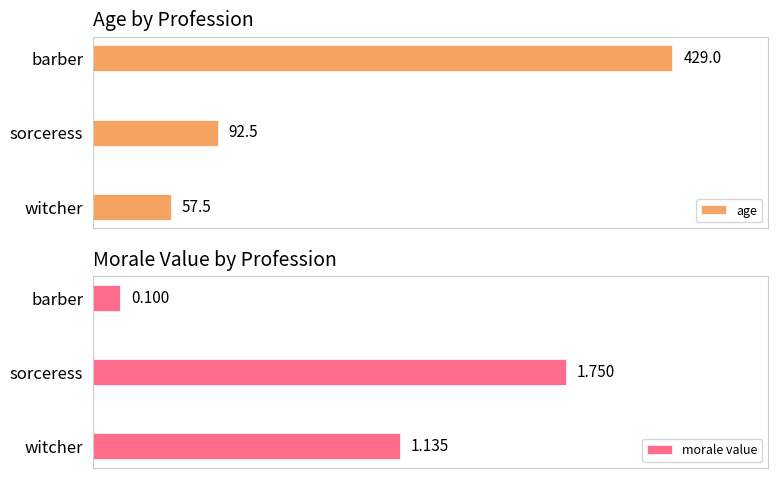

What is the difference between the maximum and minimum values in the age series?

371.5